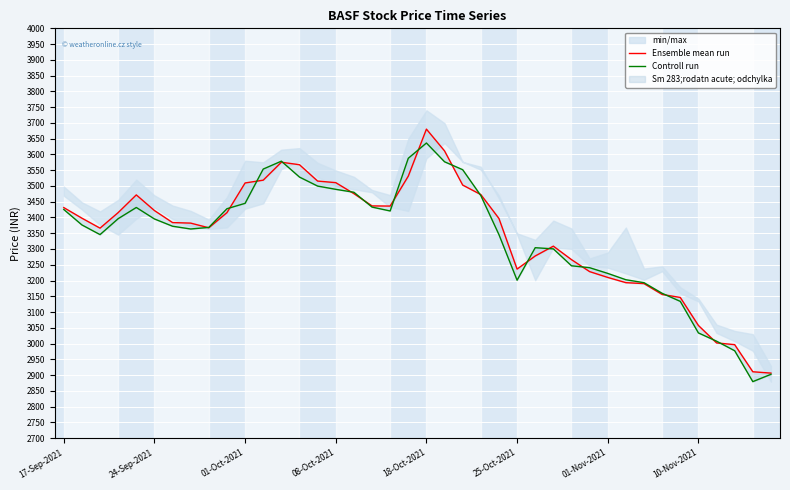

What is the difference between the Ensemble mean run values at 29 and 13?

339.1